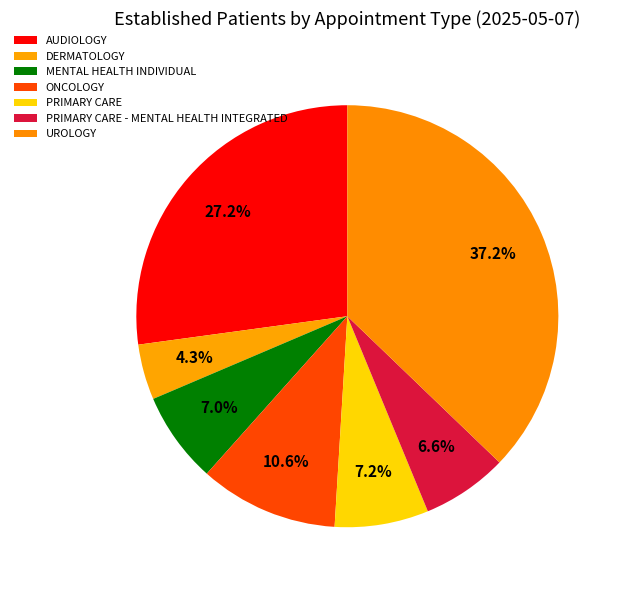

Count the number of slices in the pie.

7